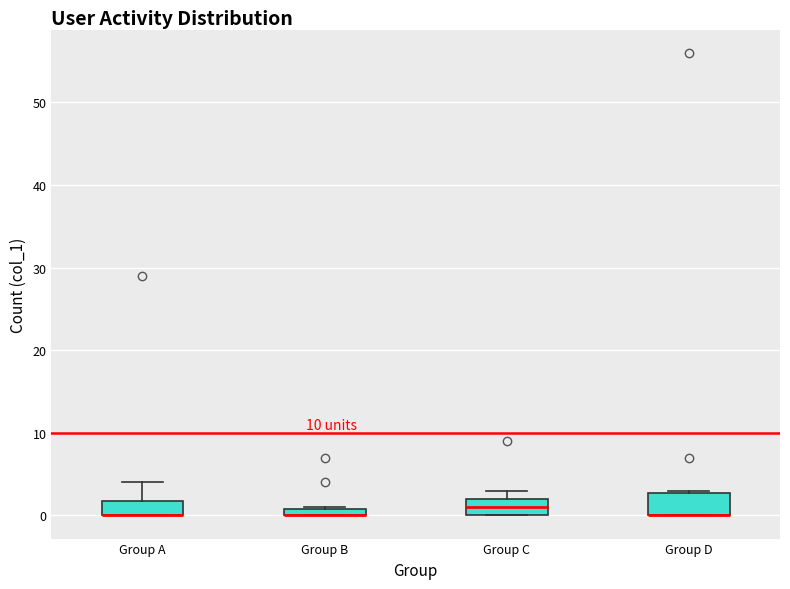

Where is the lower edge of the box for Group B on the y-axis? The values are not printed on the chart, so give them approximately, as read against the axis.

0